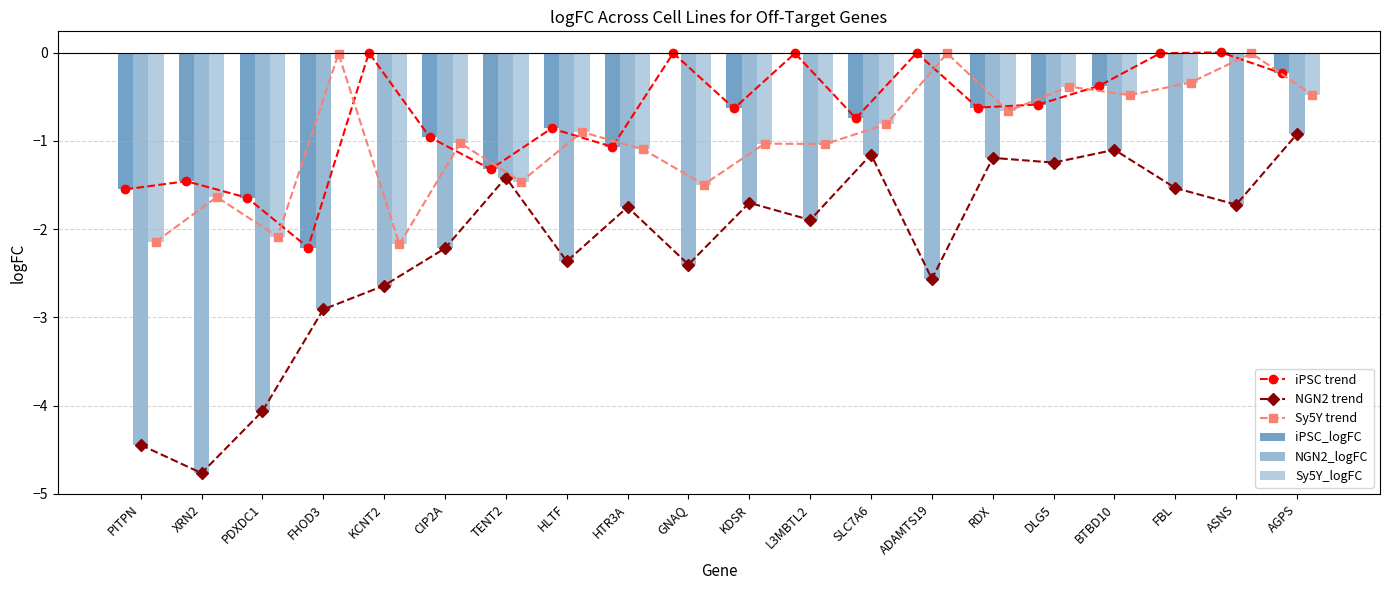

Reading left to right, transcribe all the data shown in this chart.

iPSC trend: -1.5	-1.5	-1.6	-2.2	-0.0	-1.0	-1.3	-0.9	-1.1	-0.0	-0.6	-0.0	-0.7	-0.0	-0.6	-0.6	-0.4	-0.0	0.0	-0.2
NGN2 trend: -4.4	-4.8	-4.1	-2.9	-2.6	-2.2	-1.4	-2.4	-1.8	-2.4	-1.7	-1.9	-1.2	-2.6	-1.2	-1.2	-1.1	-1.5	-1.7	-0.9
Sy5Y trend: -2.1	-1.6	-2.1	-0.0	-2.2	-1.0	-1.5	-0.9	-1.1	-1.5	-1.0	-1.0	-0.8	-0.0	-0.7	-0.4	-0.5	-0.3	-0.0	-0.5
iPSC_logFC: -1.5	-1.5	-1.6	-2.2	-0.0	-1.0	-1.3	-0.9	-1.1	-0.0	-0.6	-0.0	-0.7	-0.0	-0.6	-0.6	-0.4	-0.0	0.0	-0.2
NGN2_logFC: -4.4	-4.8	-4.1	-2.9	-2.6	-2.2	-1.4	-2.4	-1.8	-2.4	-1.7	-1.9	-1.2	-2.6	-1.2	-1.2	-1.1	-1.5	-1.7	-0.9
Sy5Y_logFC: -2.1	-1.6	-2.1	-0.0	-2.2	-1.0	-1.5	-0.9	-1.1	-1.5	-1.0	-1.0	-0.8	-0.0	-0.7	-0.4	-0.5	-0.3	-0.0	-0.5